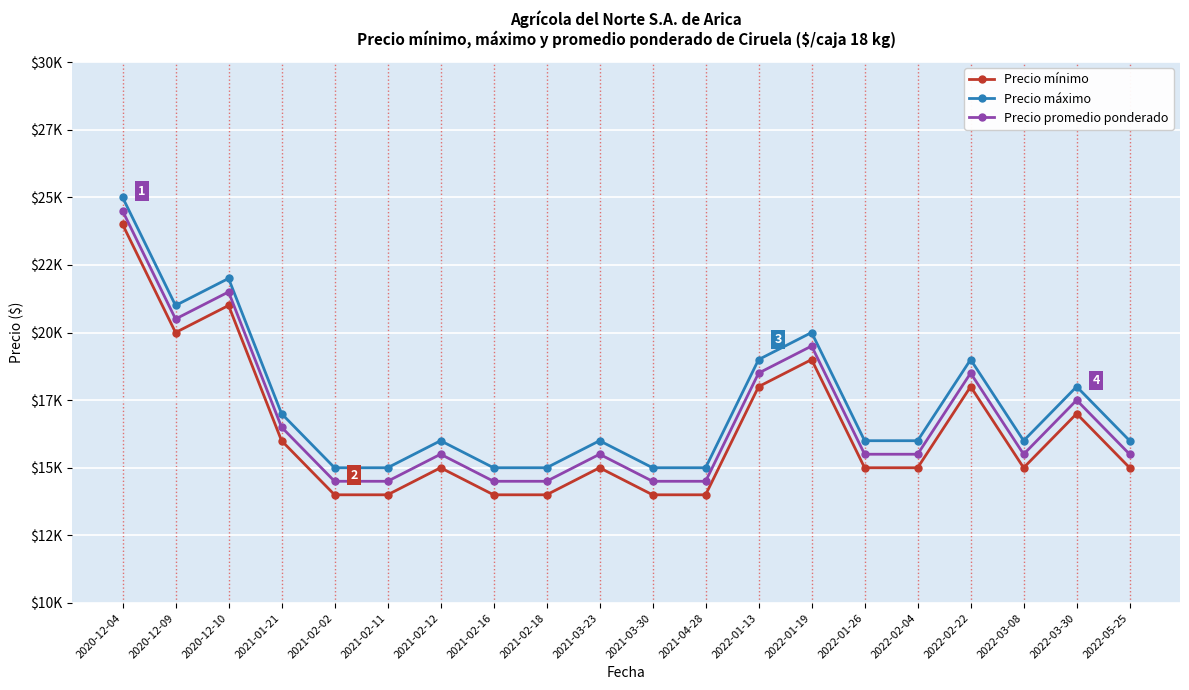

Which series has the largest range (max minus min)?

Precio mínimo